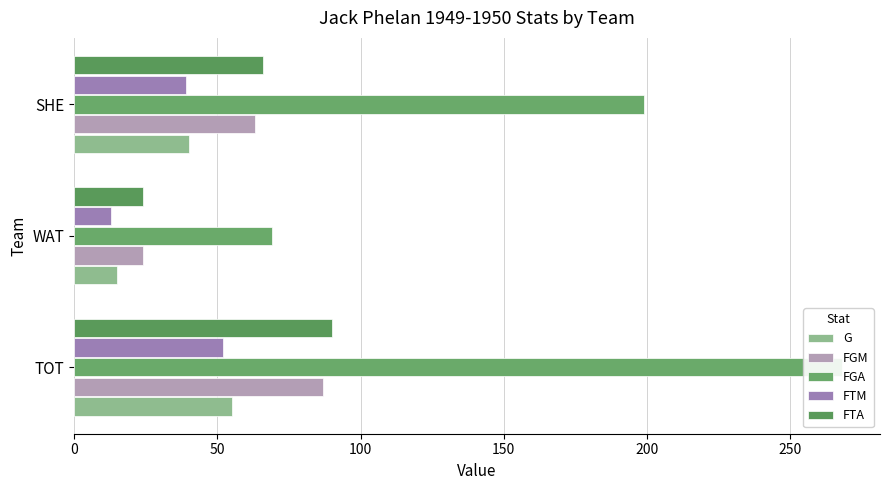

Between TOT and SHE, which series saw the biggest shift?

FGA